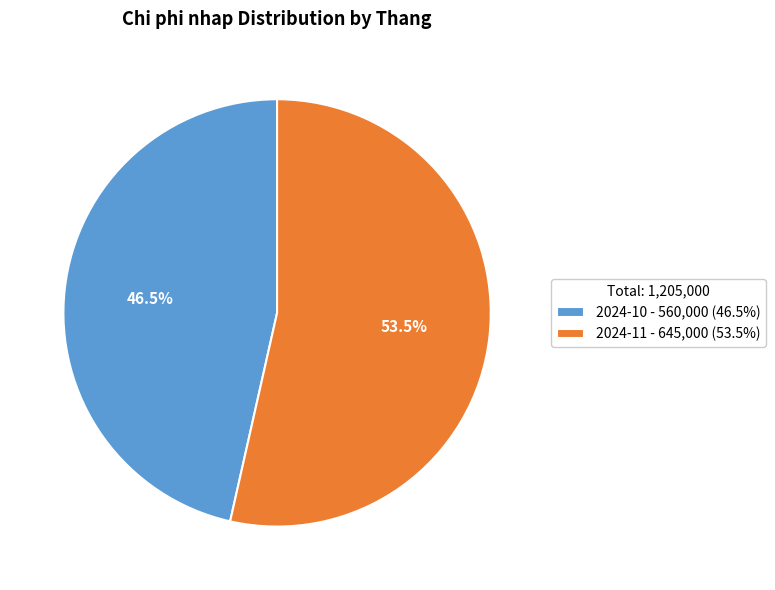

What percentage do 2024-10 and 2024-11 together represent?

100.0%